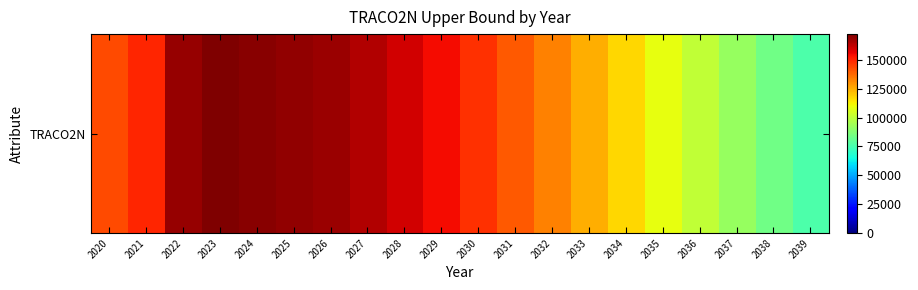

Which category has the highest value across all series?

2023